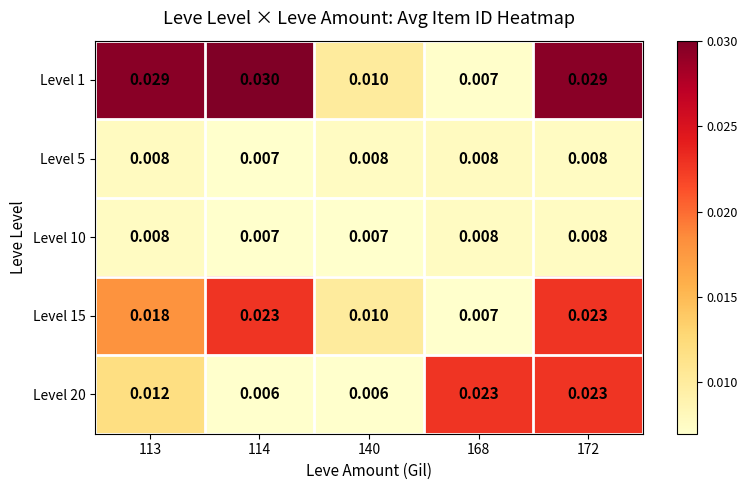

Count the number of categories in the chart.

5